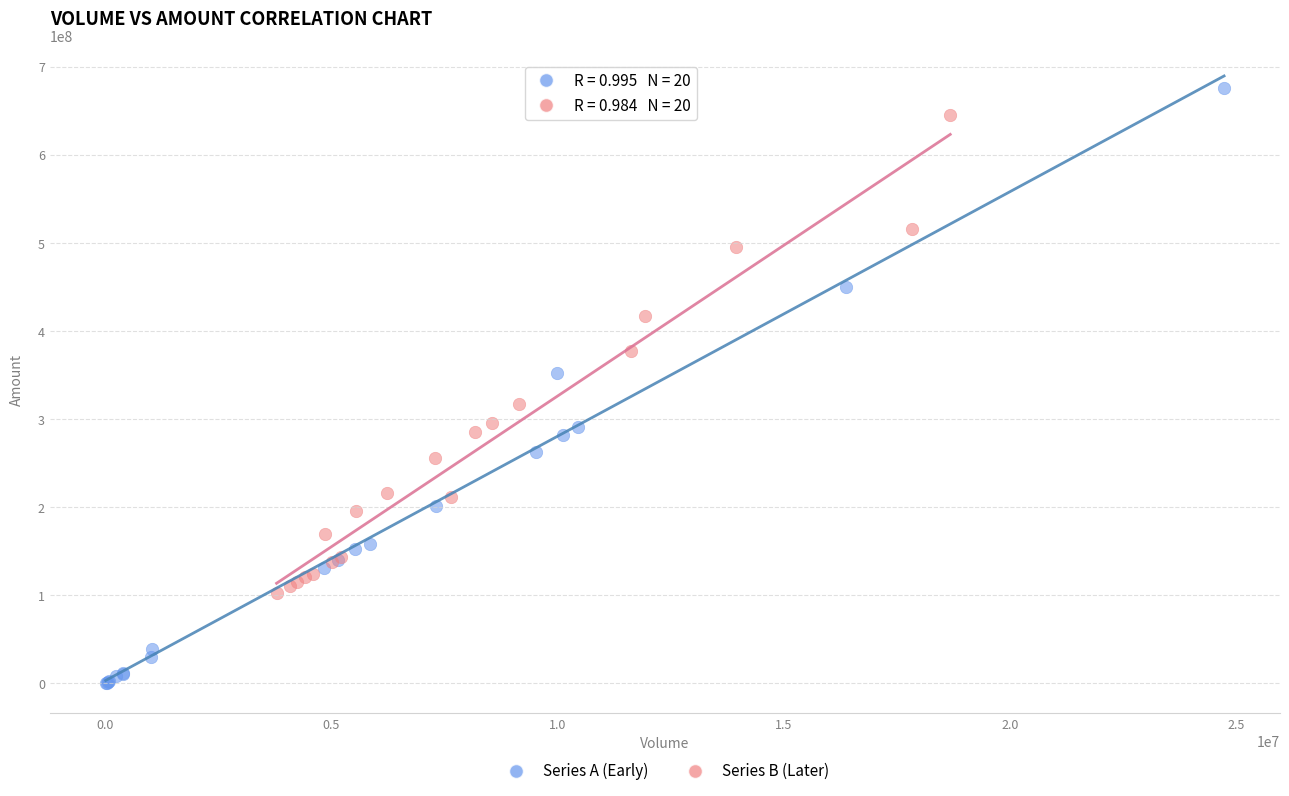

Which series contains the lowest Y value?

Series A (Early)